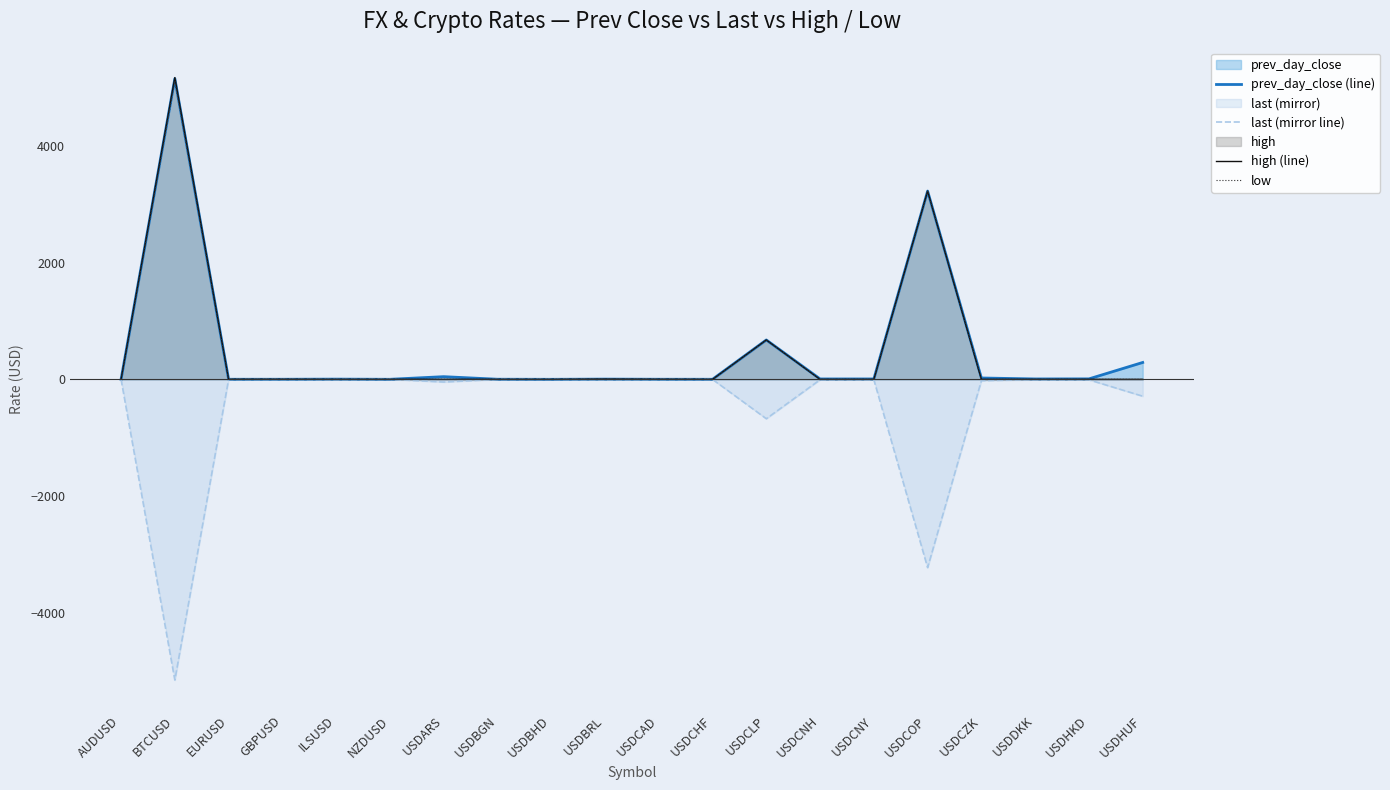

Which series ends up on top after the final intersection of prev_day_close (line) and low?

prev_day_close (line)